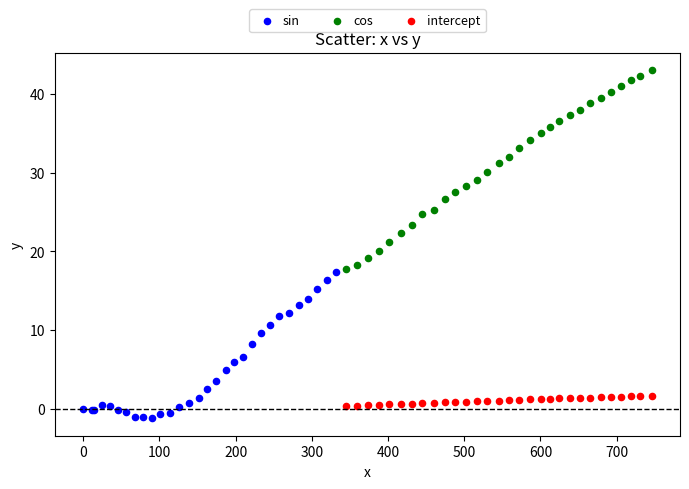

Which series reaches the minimum Y coordinate?

sin